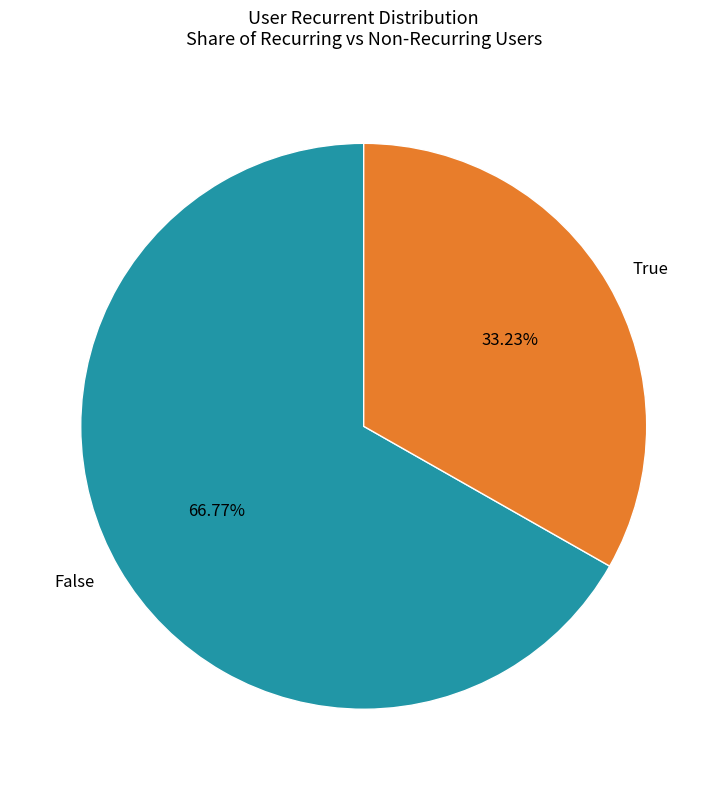

What percentage is the False slice, to the nearest percent?

67%